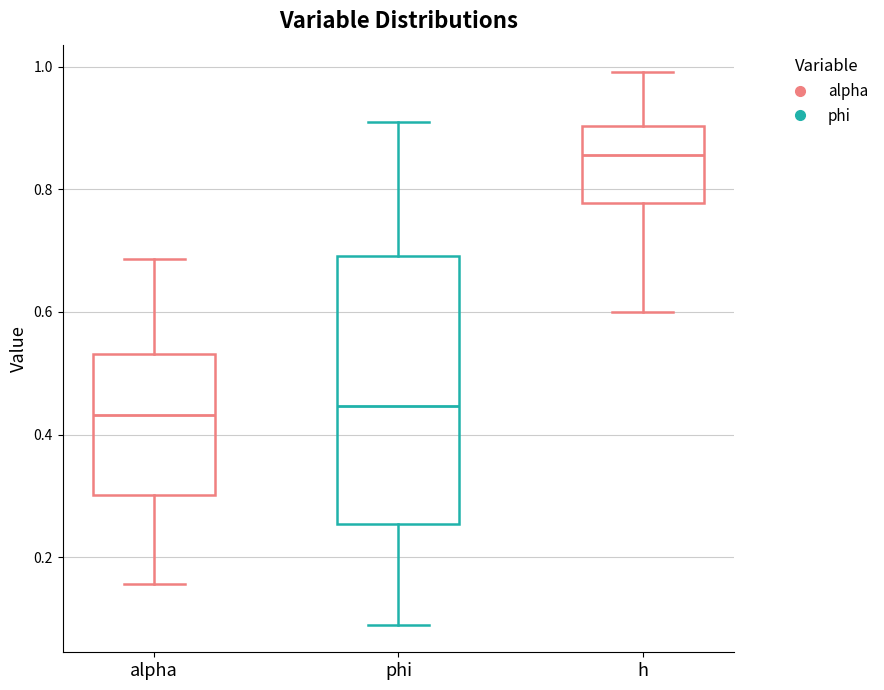

Where does the lower whisker of the box for h end on the y-axis? The values are not printed on the chart, so give them approximately, as read against the axis.

0.60